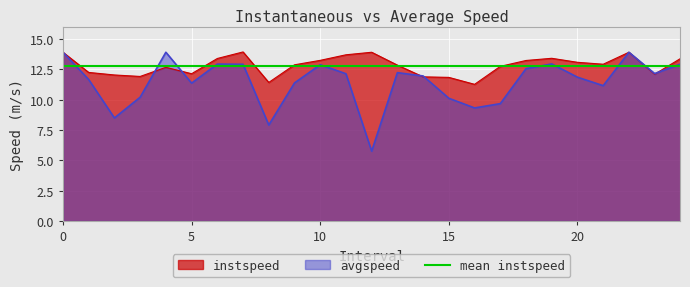

Reading left to right, what are all the values shown in this chart?

instspeed: 13.9	12.2	12.0	11.9	12.6	12.1	13.4	13.9	11.4	12.9	13.2	13.7	13.9	12.8	11.9	11.8	11.3	12.7	13.2	13.4	13.1	12.9	13.9	12.1	13.4
avgspeed: 13.9	11.6	8.5	10.2	13.9	11.3	12.9	12.9	7.9	11.4	12.9	12.1	5.7	12.2	11.9	10.1	9.3	9.7	12.5	12.9	11.8	11.1	13.9	12.1	12.9